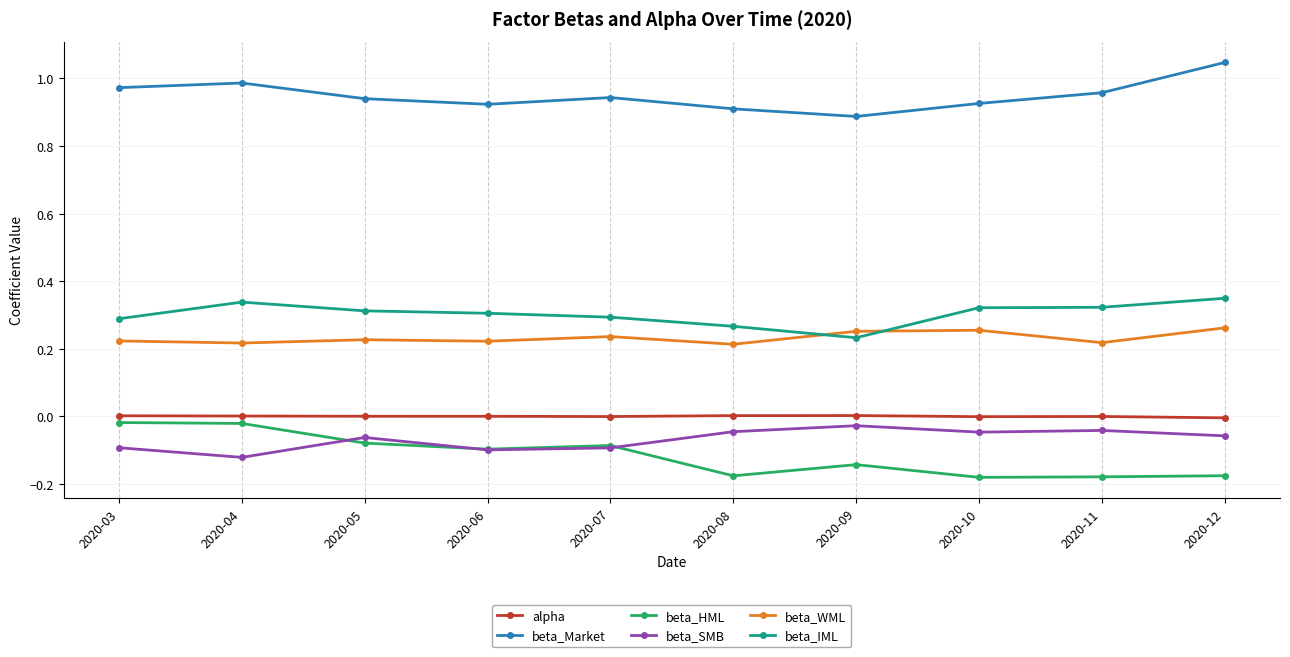

Is the value of beta_Market at 2020-12 greater than the value of beta_SMB at 2020-05?

Yes